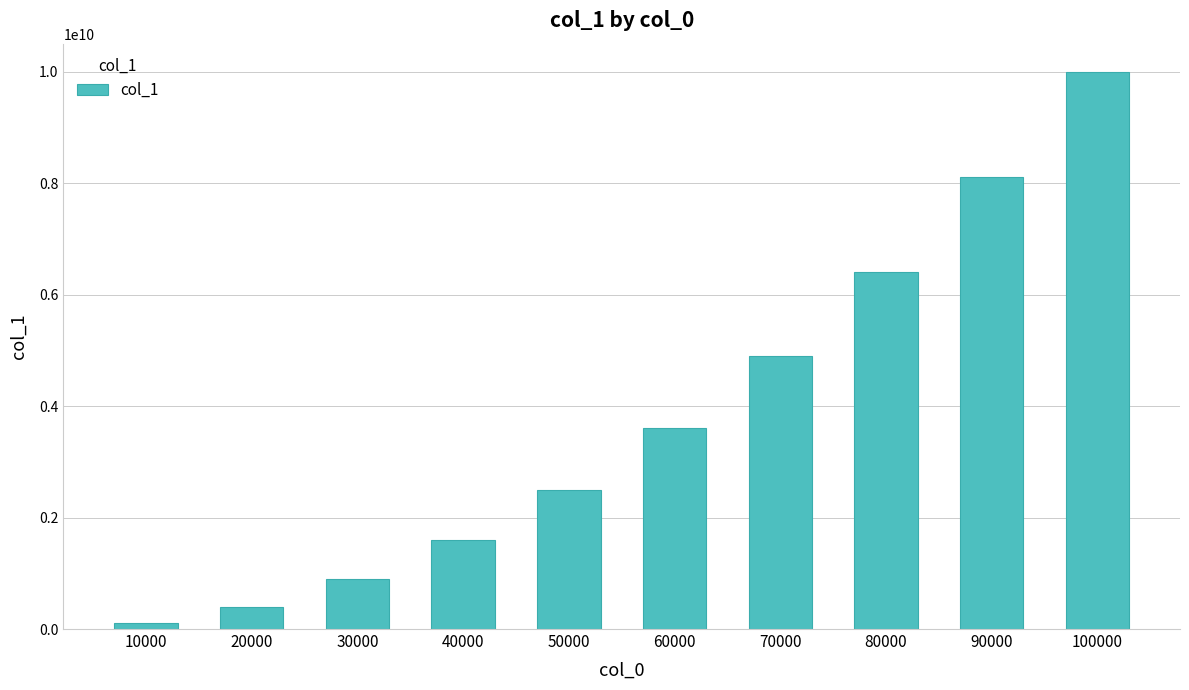

Is it true that the value at 20000 is 400020001?

True